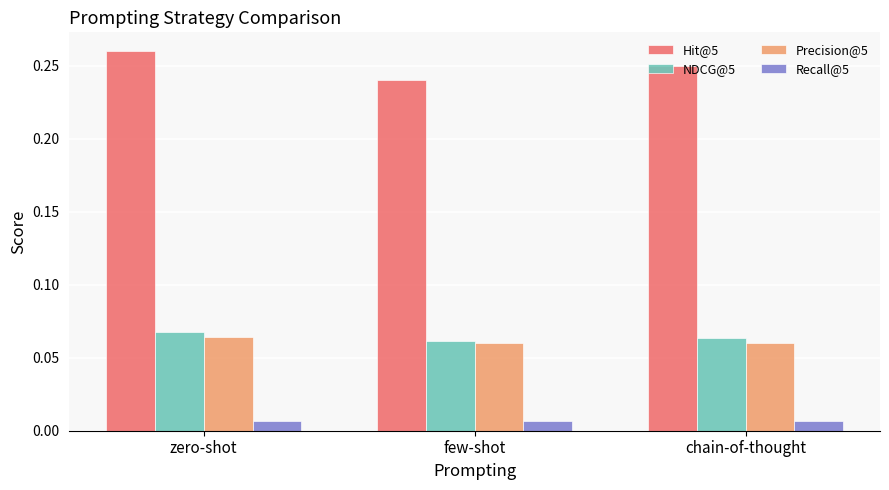

What are all the series names shown in the legend?

Hit@5, NDCG@5, Precision@5, Recall@5